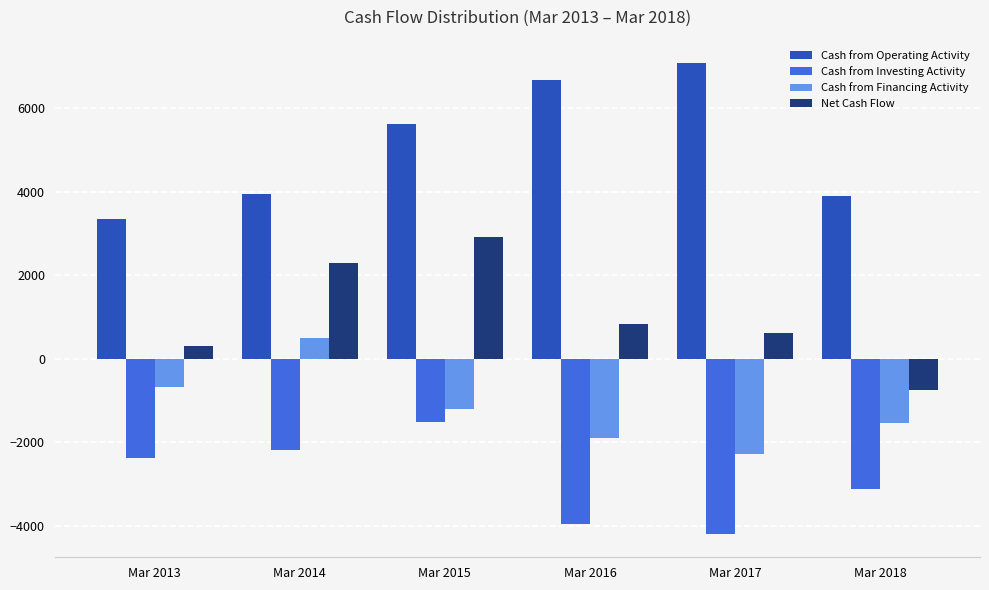

Is the value of Net Cash Flow at Mar 2015 greater than the value of Cash from Investing Activity at Mar 2016?

Yes